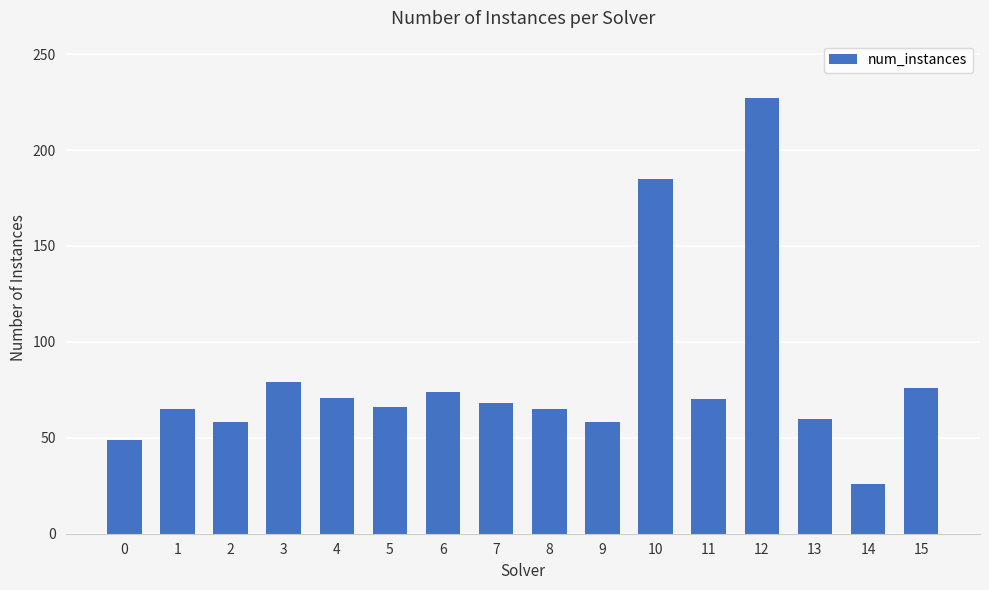

The value at 8 is 65. True or false?

True